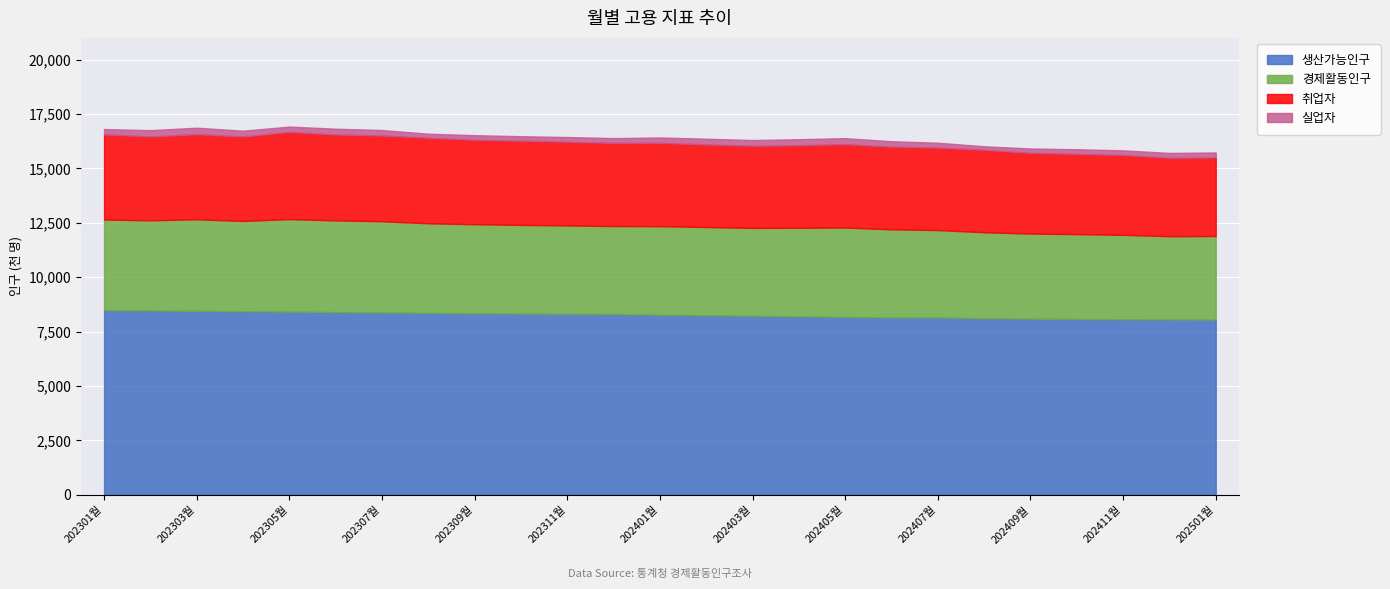

List the labels in order of 실업자 value, smallest first.

202408월, 202308월, 202409월, 202310월, 202411월, 202309월, 202311월, 202410월, 202312월, 202407월, 202412월, 202501월, 202401월, 202301월, 202305월, 202406월, 202307월, 202403월, 202402월, 202306월, 202304월, 202405월, 202404월, 202302월, 202303월